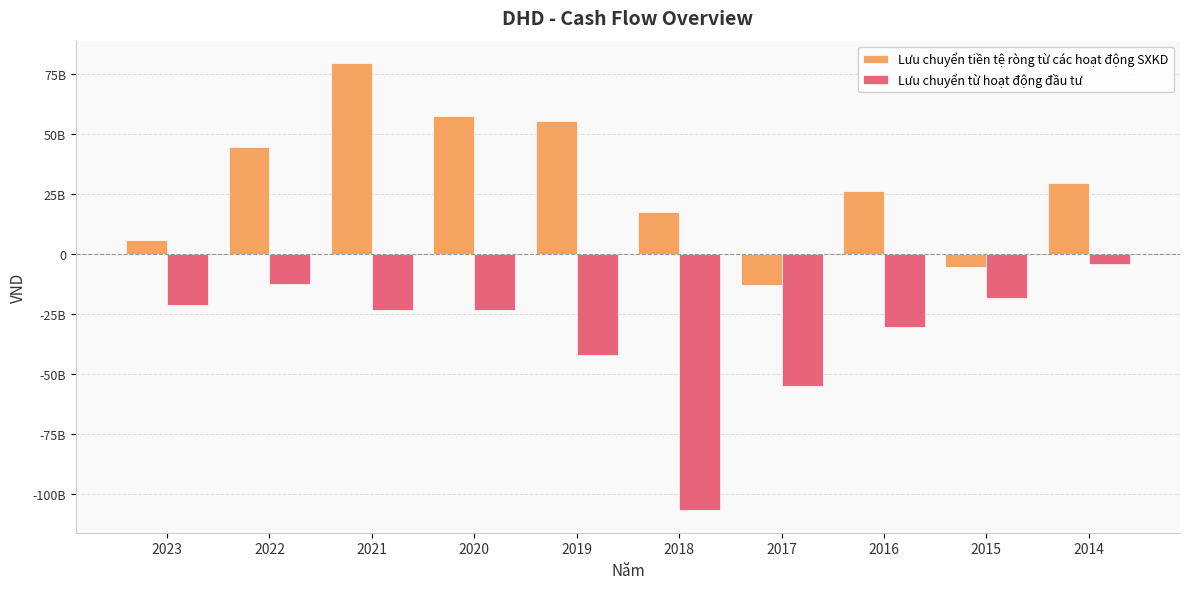

Does the chart contain stacked bars?

No